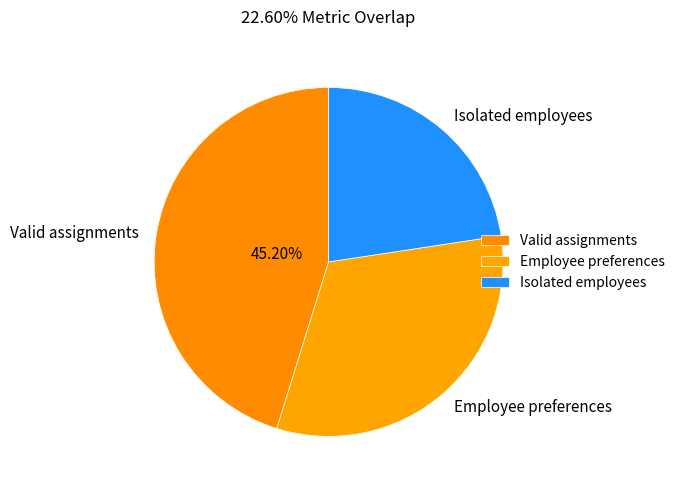

What percentage is NOT represented by Valid assignments?

54.8%